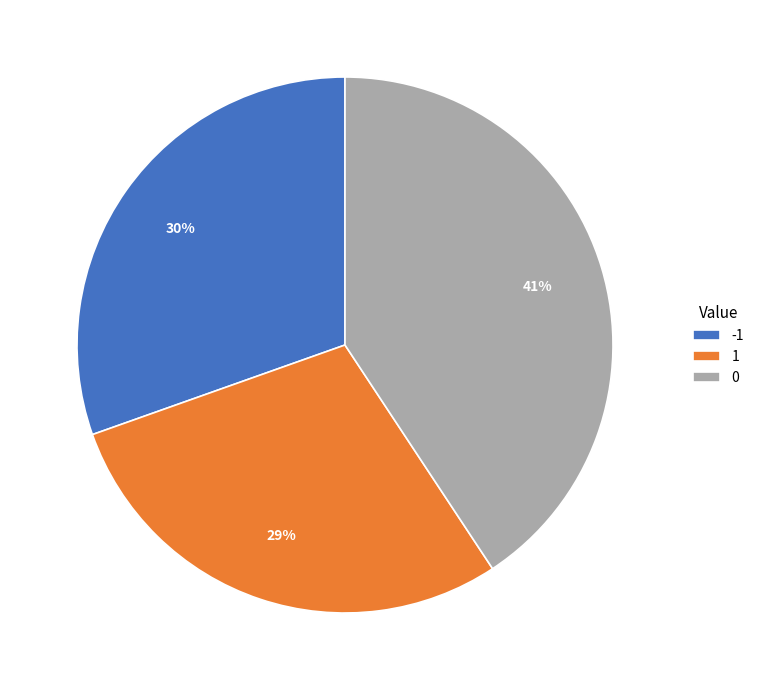

The 0 slice represents 46% of the pie. True or false?

False